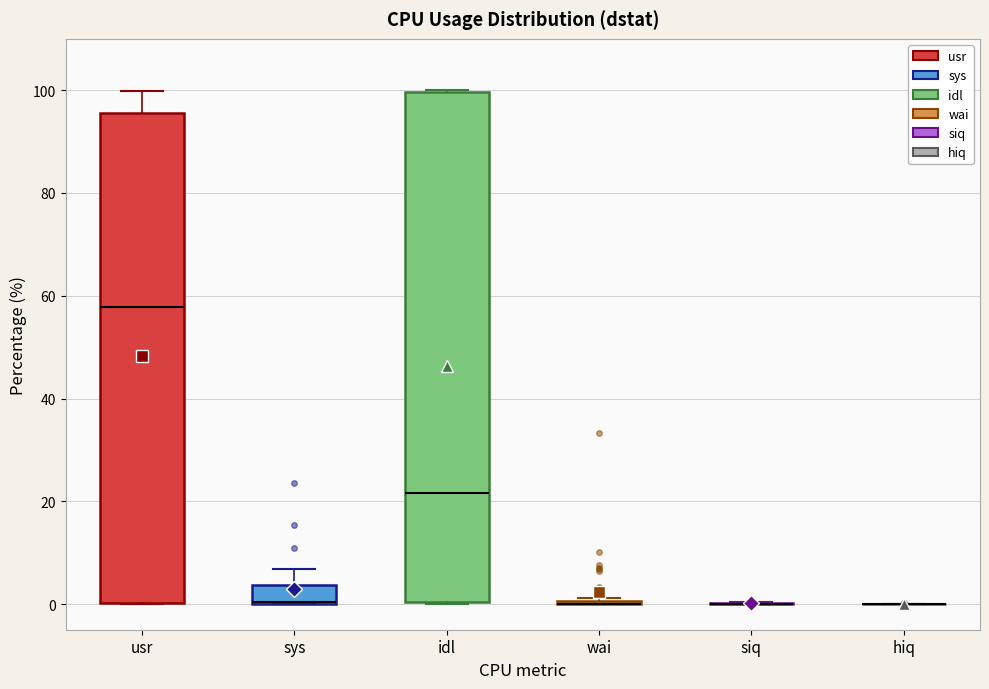

Reading left to right, read every box against the y-axis: the position of its median line, the range the box covers, and the ends of its whiskers. The values are not printed on the chart, so give them approximately, as read against the axis.

usr: median 58, box 0 to 96, whiskers 0 to 100
sys: median 0 (drawn on the box's lower edge), box 0 to 4, whiskers 0 to 6
idl: median 22, box 0 to 100, whiskers 0 to 100
wai: box collapsed to a line at 0, whiskers 0 to 2
siq: box collapsed to a line at 0, whiskers 0 to 0
hiq: box collapsed to a line at 0, whiskers 0 to 0